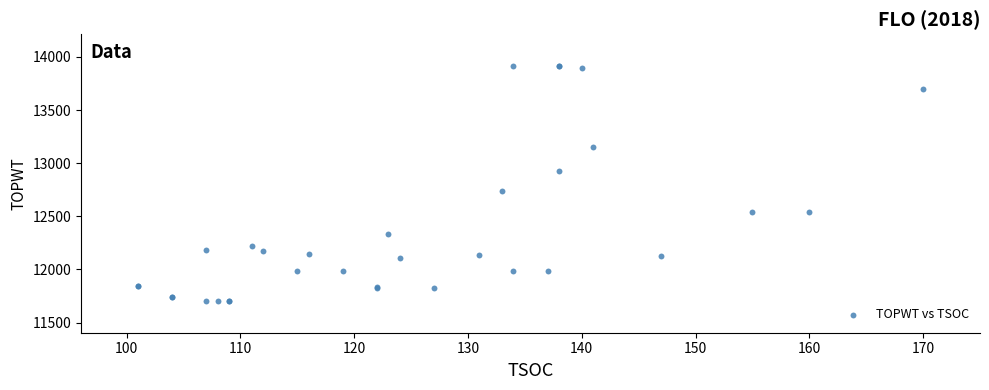

What Y value in the scatter plot is closest to 12809?

12742